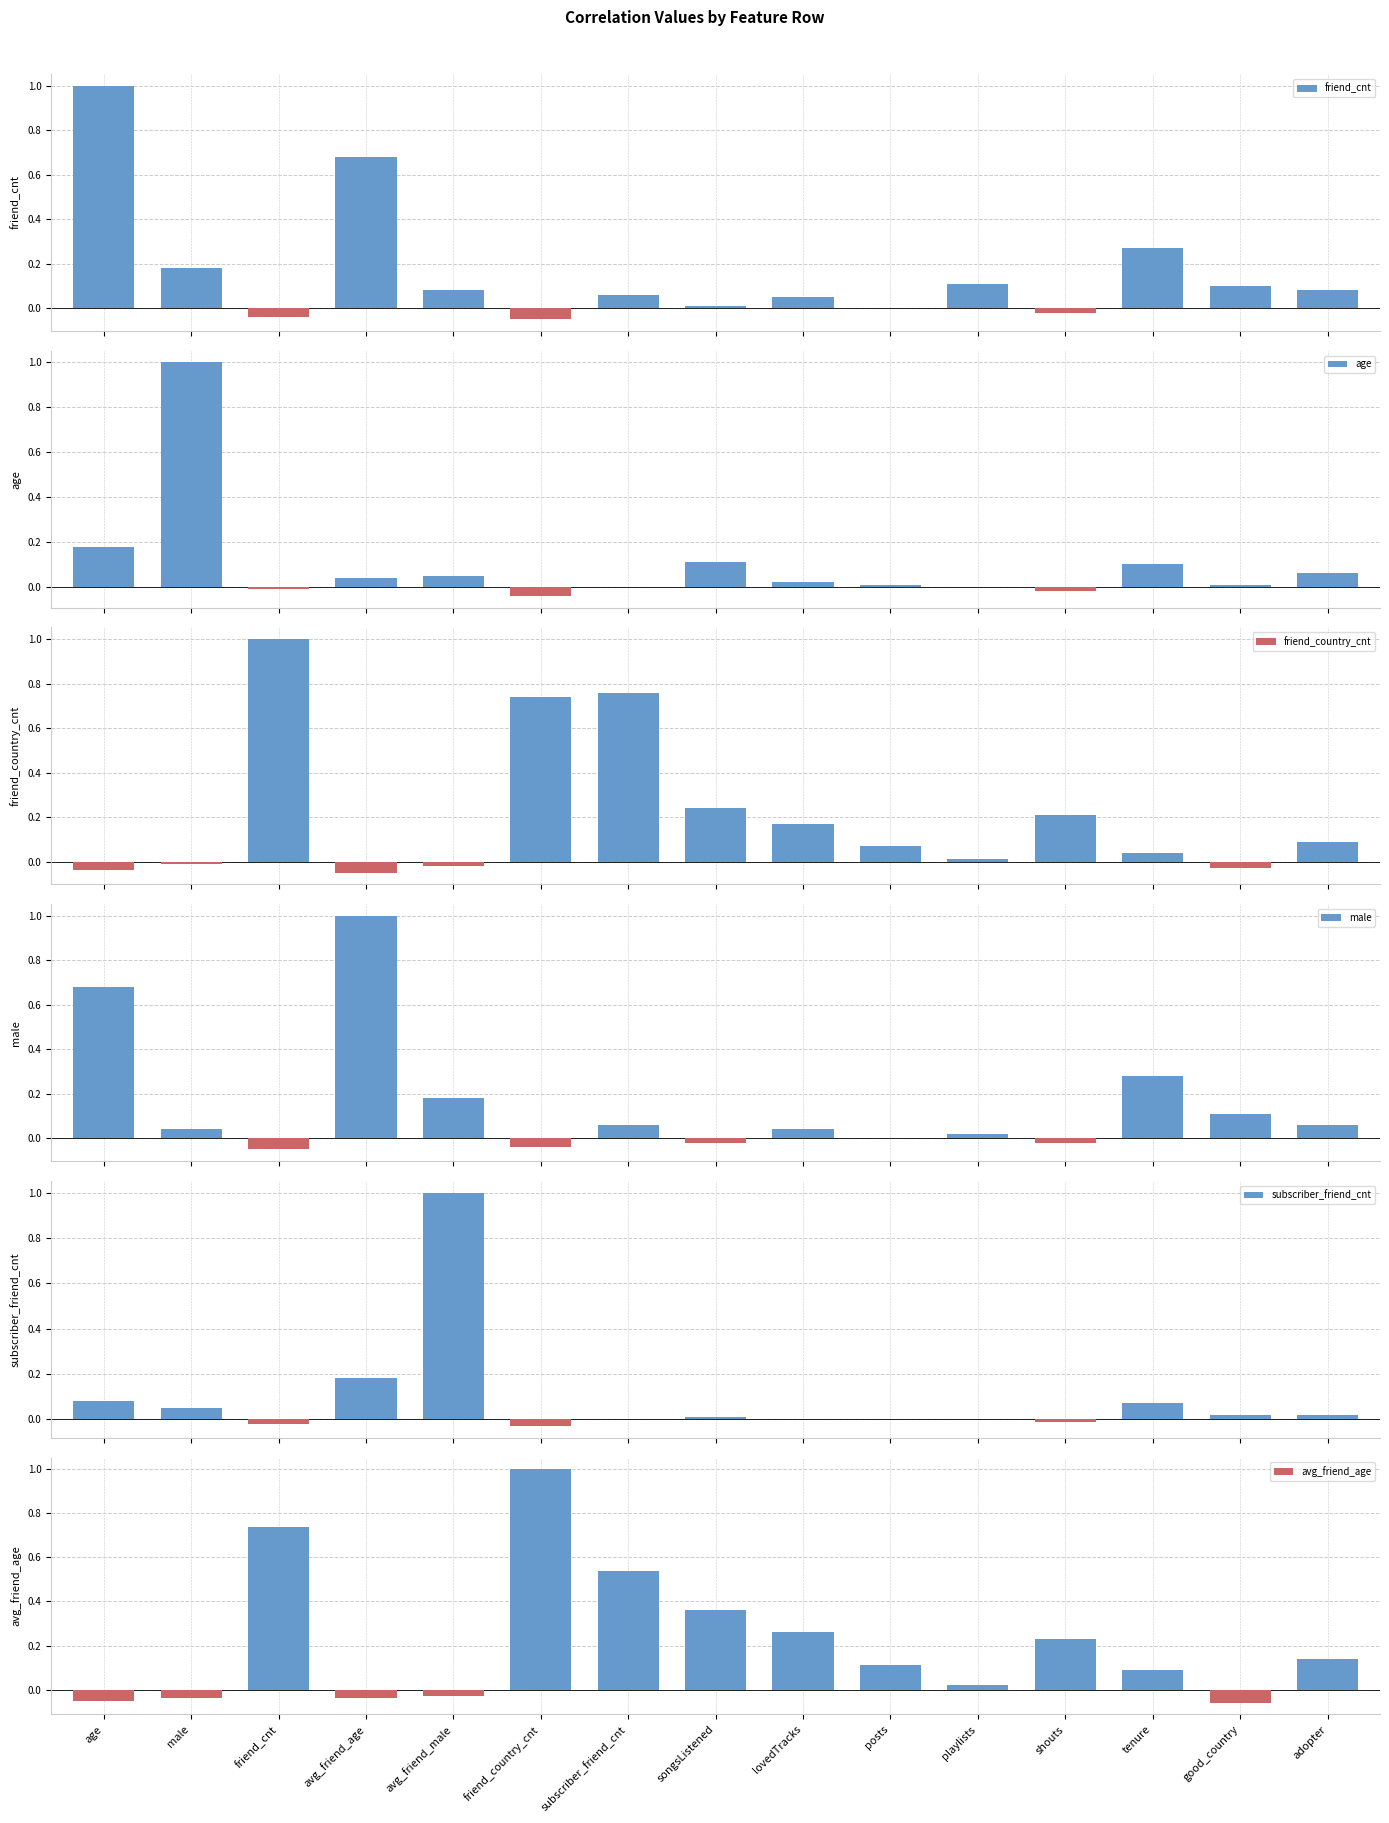

The age series shows 0.2 at age. True or false?

True